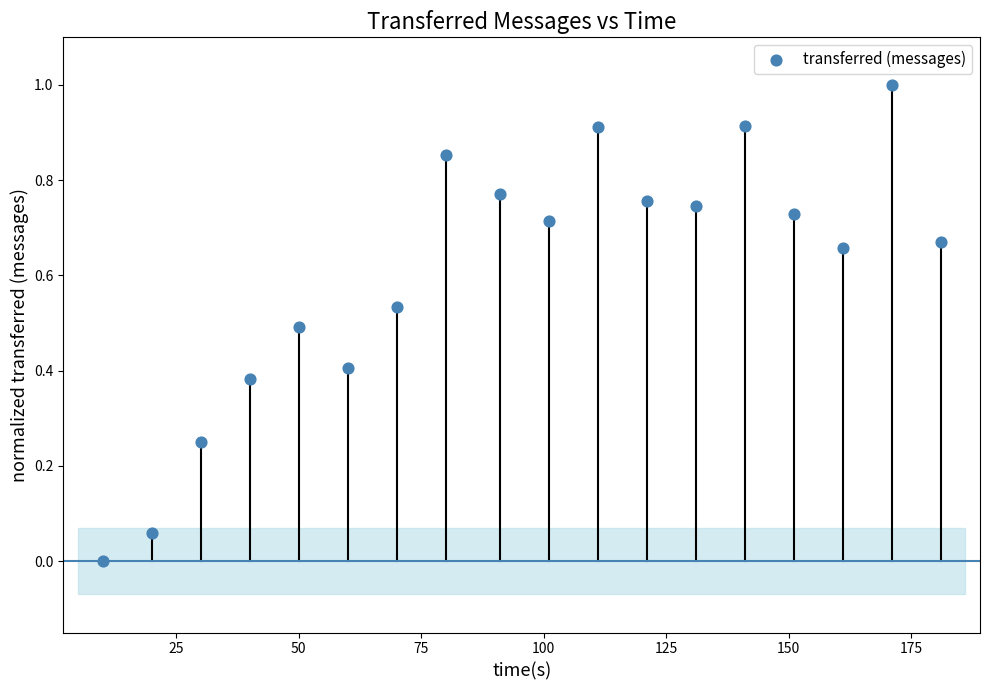

What is the range of X values (max minus min)?

171.0